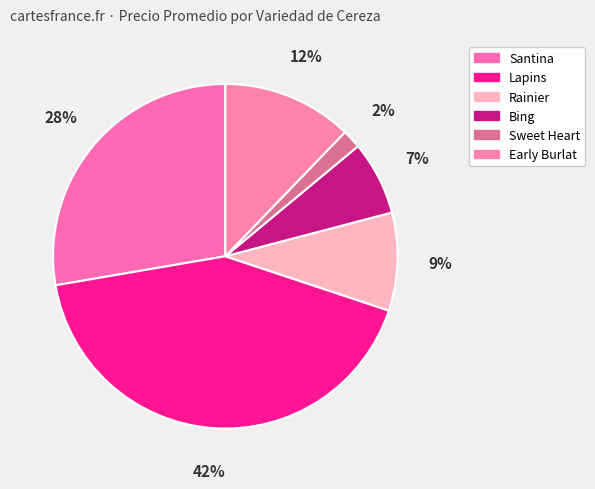

Count the number of slices in the pie.

6